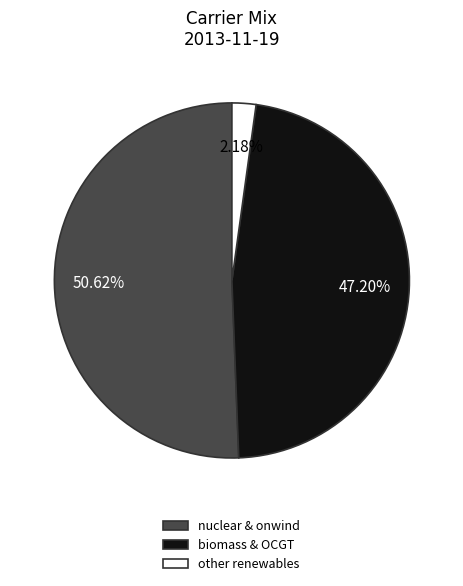

Which slice represents more than half of the pie?

nuclear & onwind